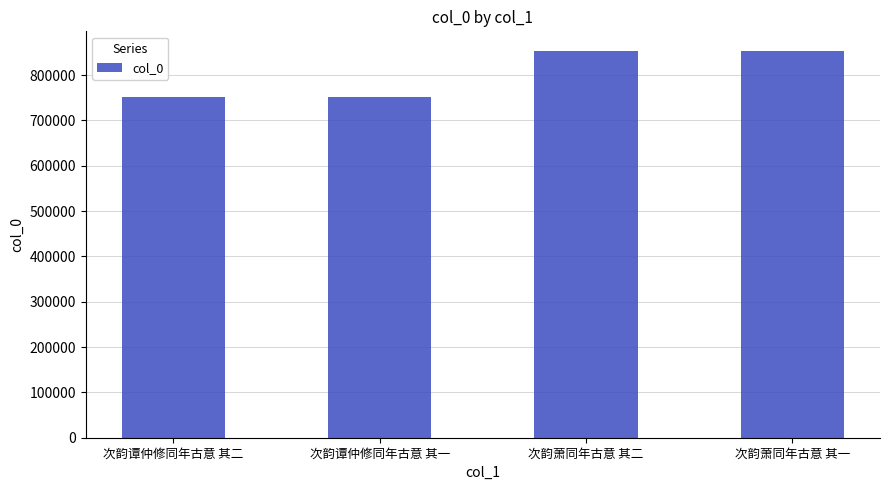

What is the minimum value shown in the chart?

750843